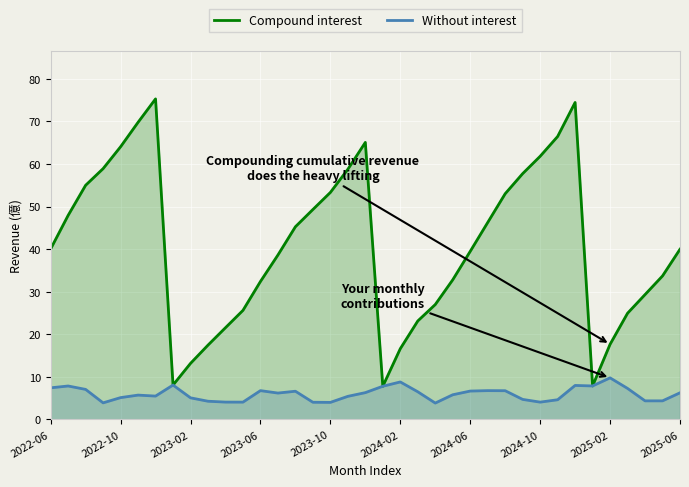

How many interior local peaks does the Compound interest series have?

3